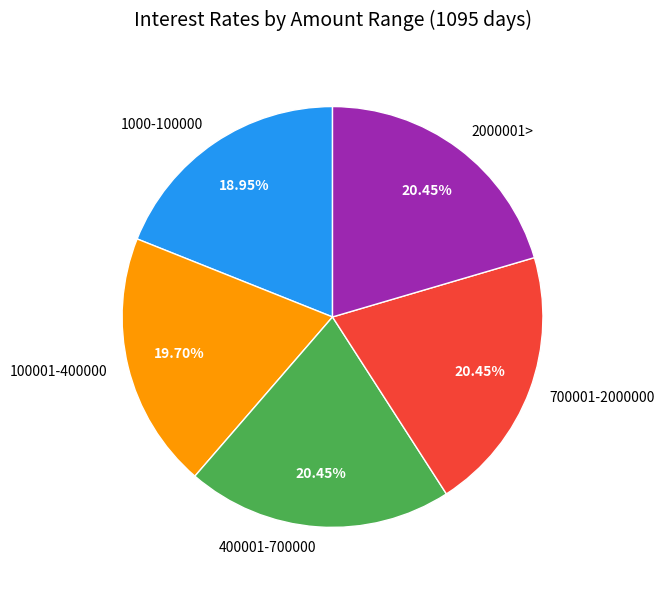

To the nearest percent, what is the combined percentage of 100001-400000 and 400001-700000?

40%